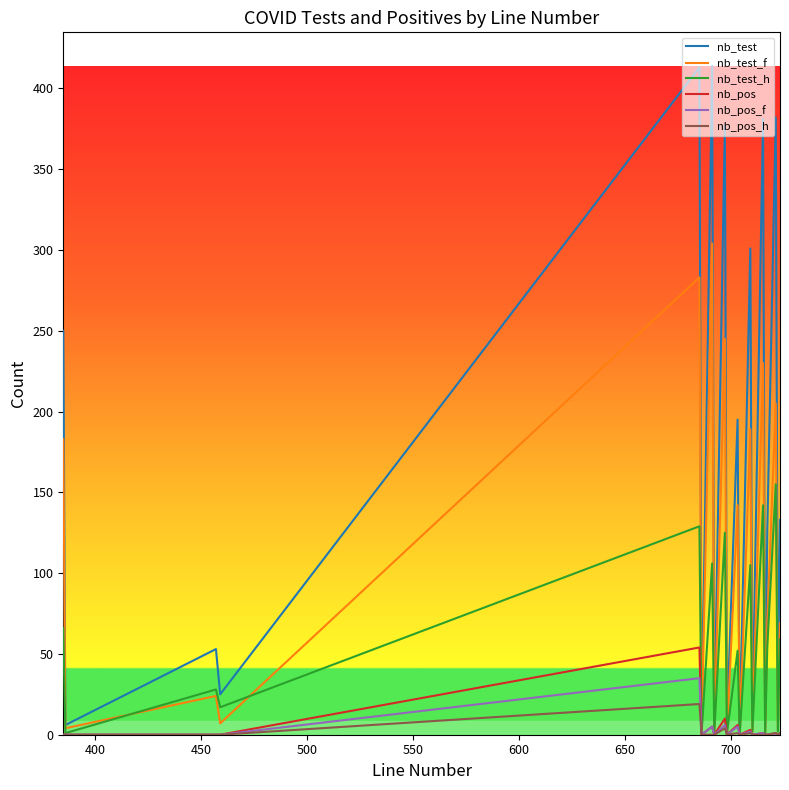

Which series has the largest total across all categories?

nb_test